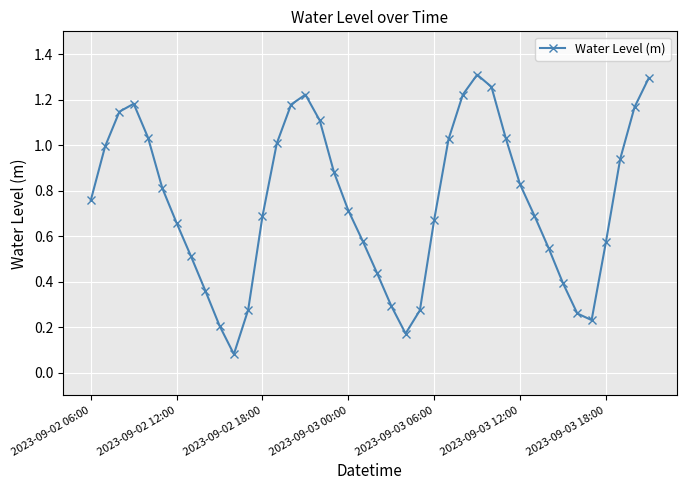

What is the sum of all values?

30.0